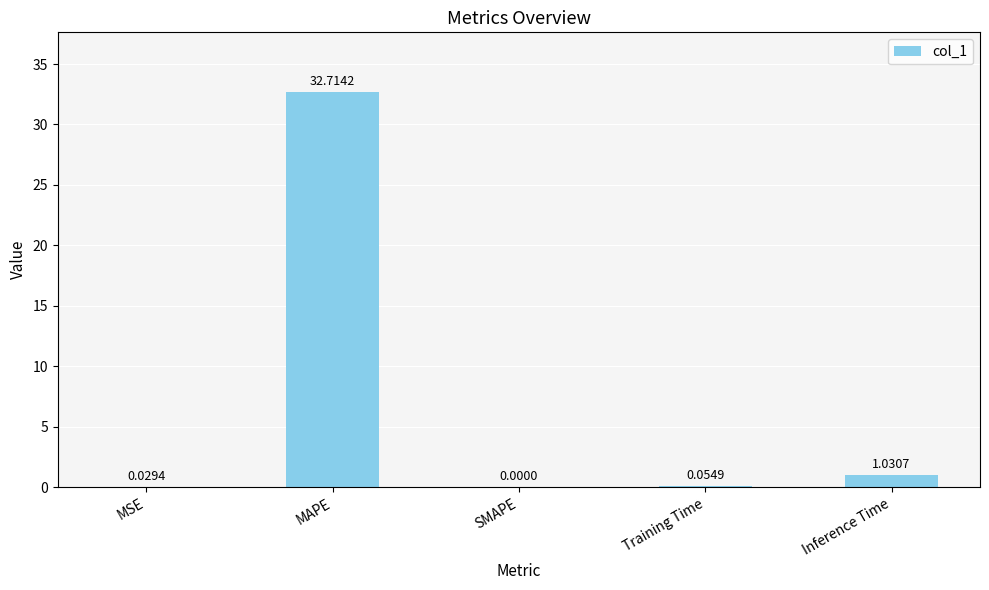

Is it true that the value at MAPE is 47.9?

False